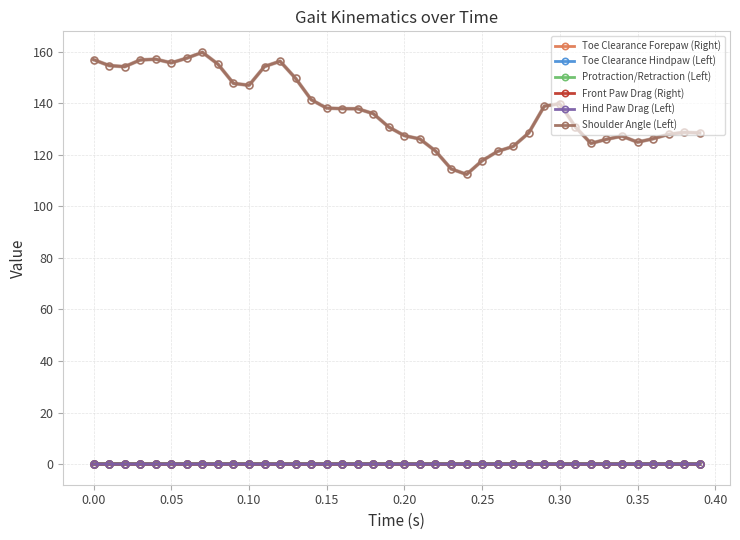

True or false: Toe Clearance Forepaw (Right) has more than 2 points higher than both neighbors.

True